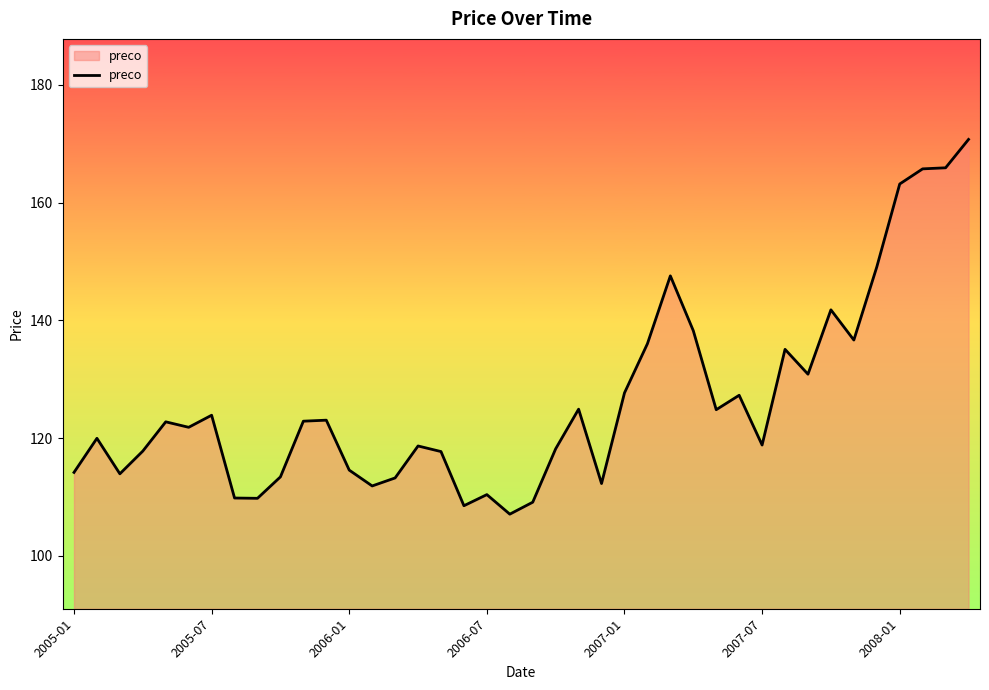

What is the smallest value displayed?

107.1